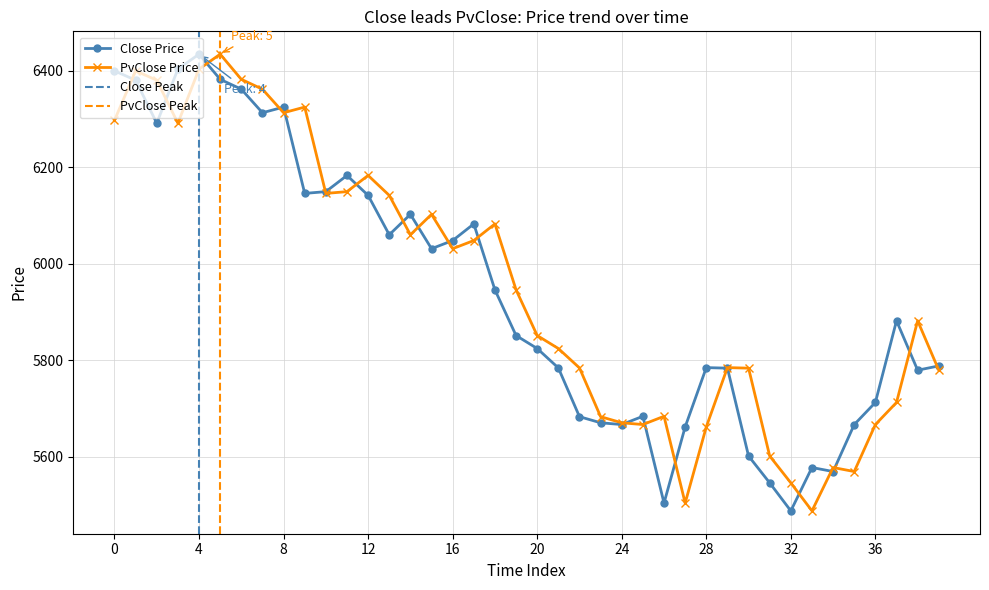

What is the average value of the PvClose series?

5954.8